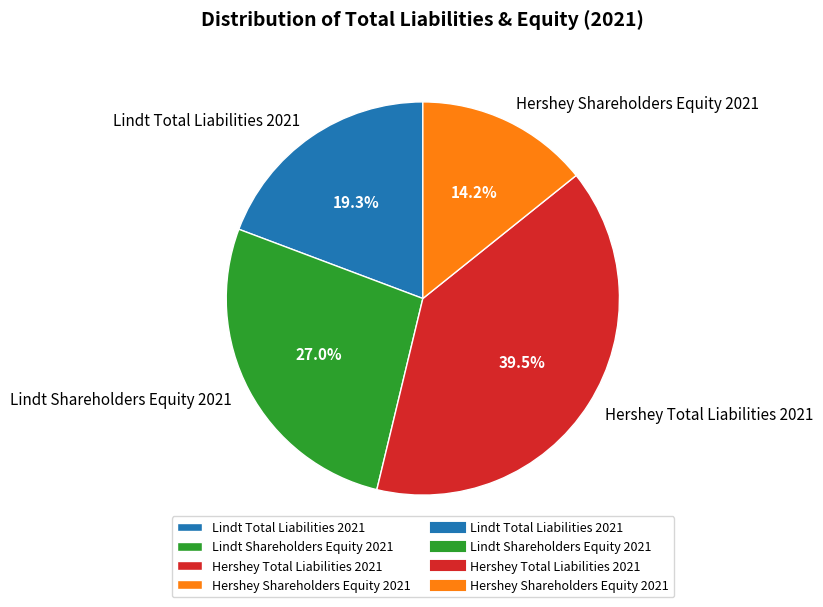

Is there a majority slice in this chart?

No